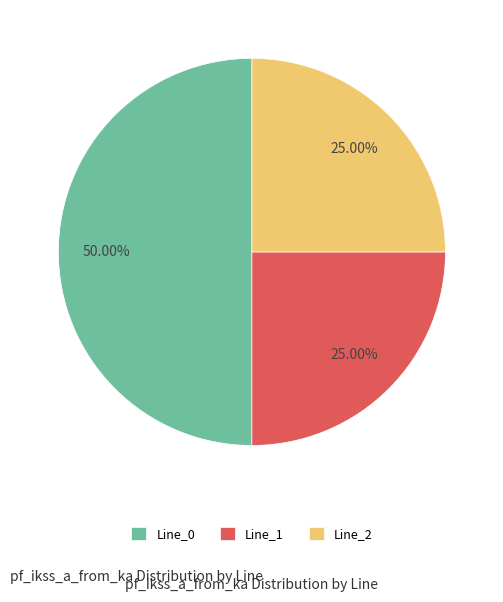

Is Line_1 the majority of the pie?

No